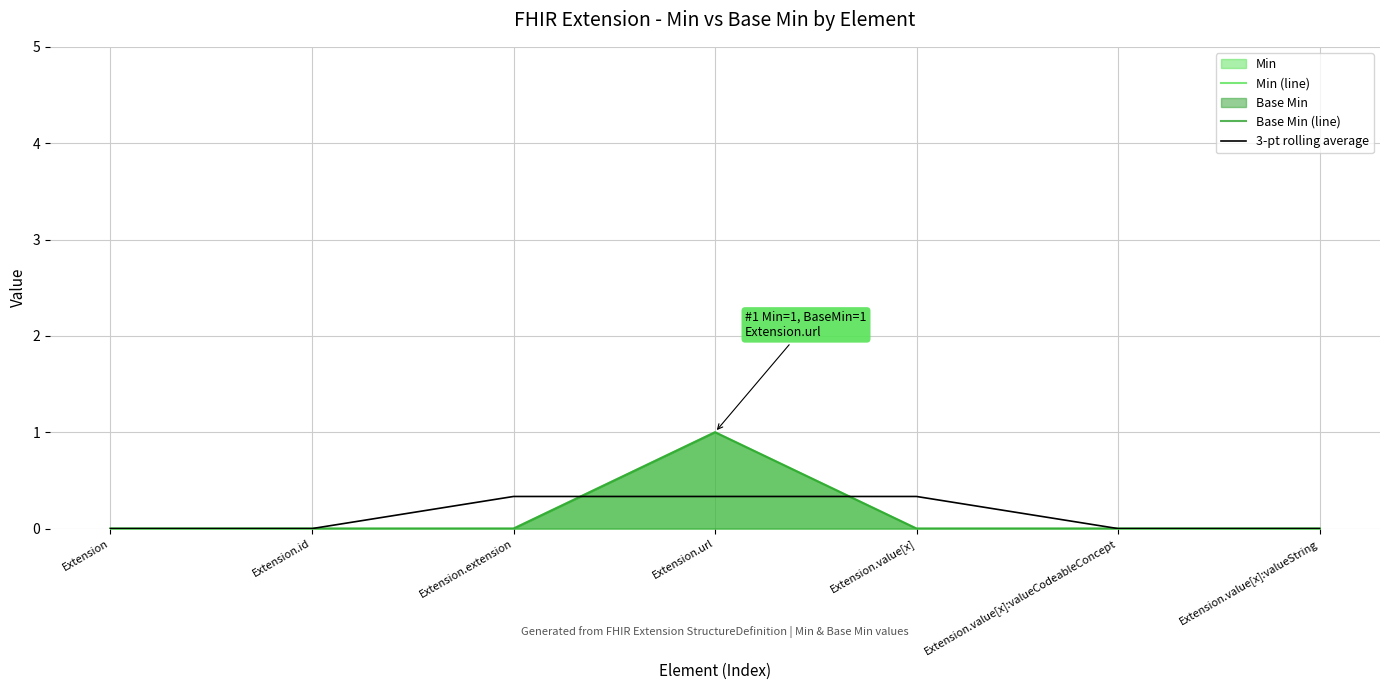

True or false: Base Min (line) has more than 1 interior local peaks.

False